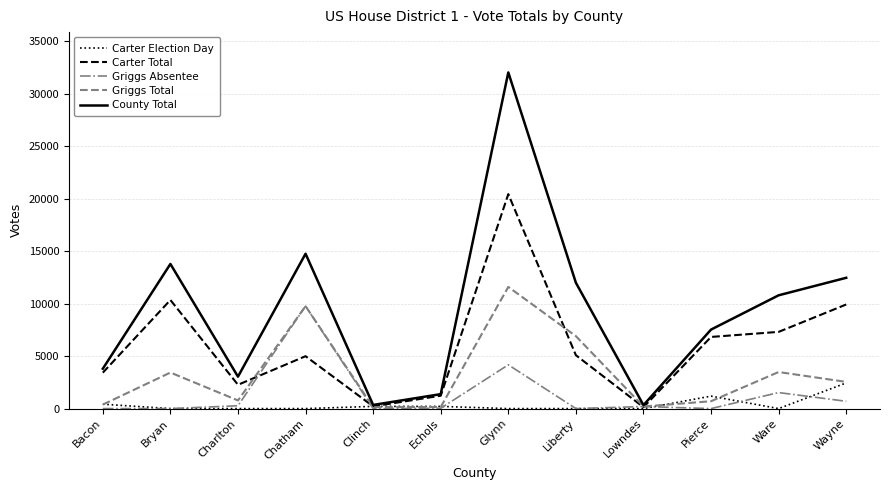

At which category is the sum across all series the highest?

Glynn